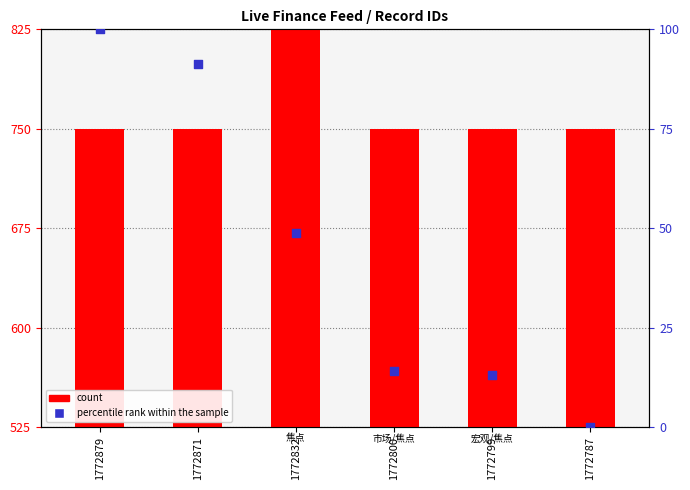

Which series reaches the maximum Y coordinate?

count